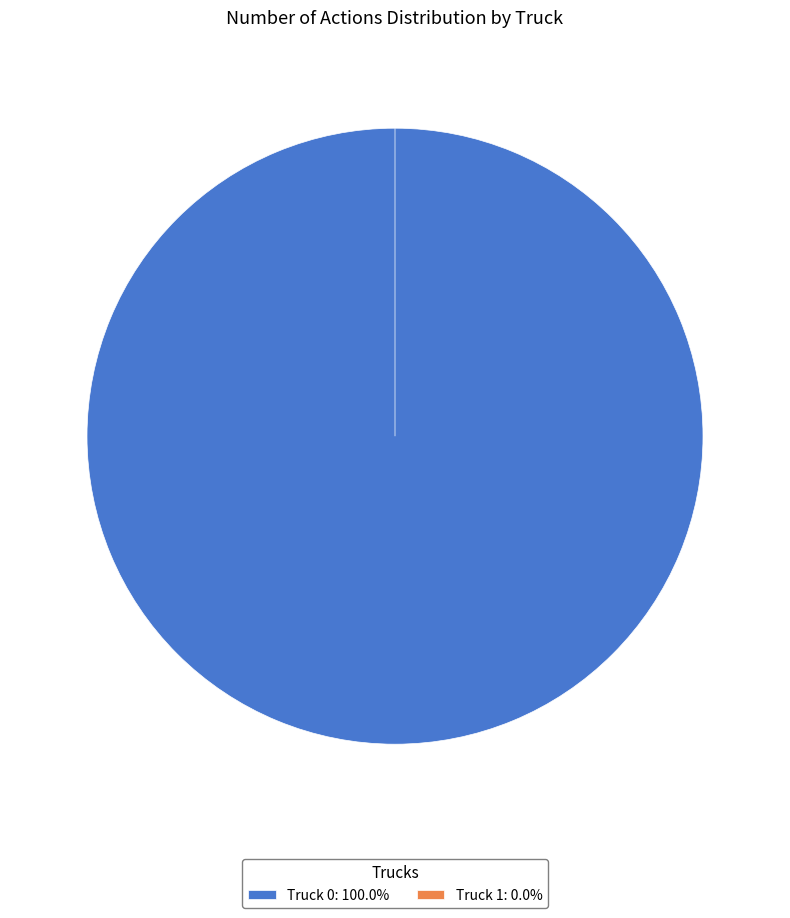

Rank the categories by value from highest to lowest.

Truck 0, Truck 1